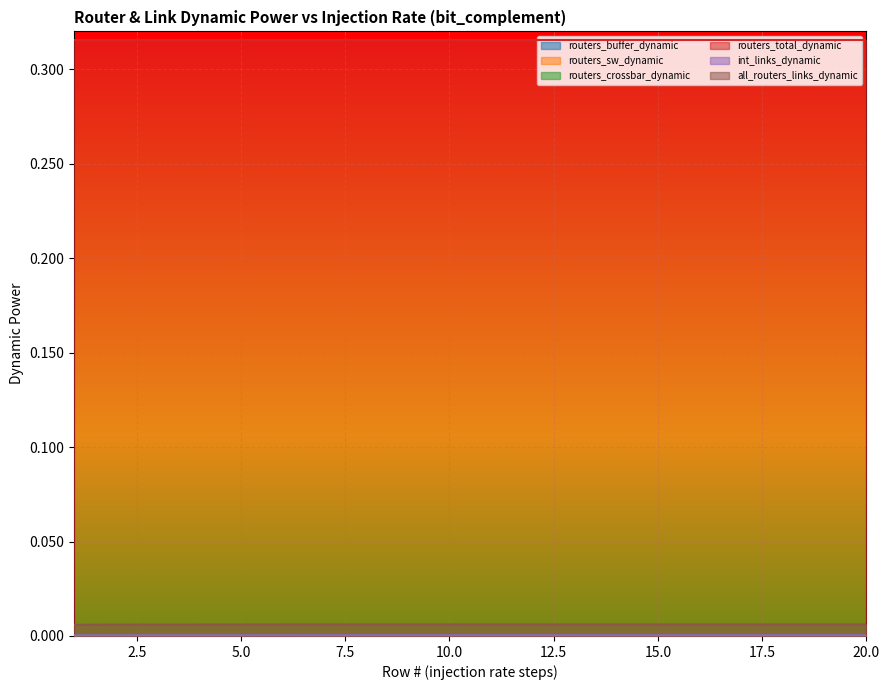

How many lines are shown in the chart?

6